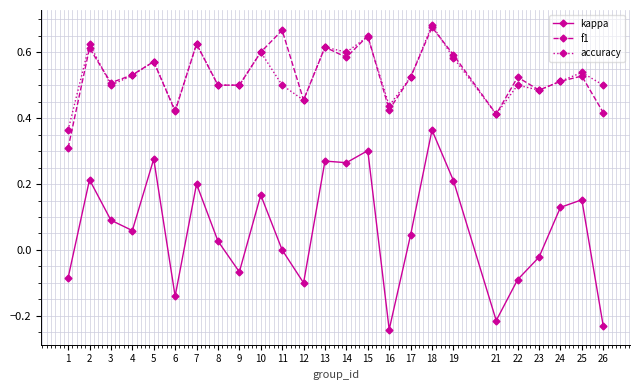

At which category is the sum across all series the highest?

18